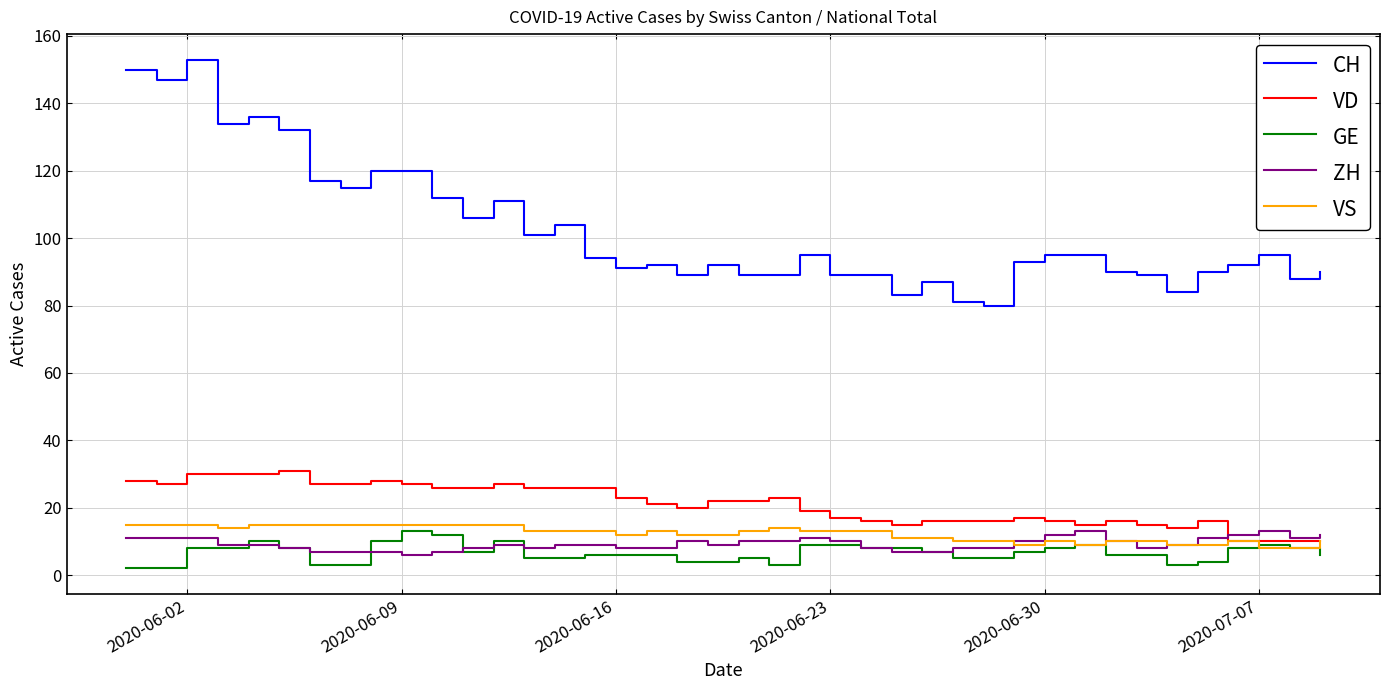

True or false: CH and GE cross at least once.

False